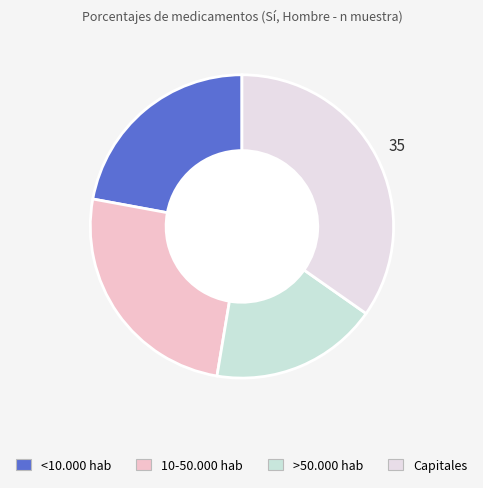

What percentage is the <10.000 hab slice, to the nearest percent?

22%